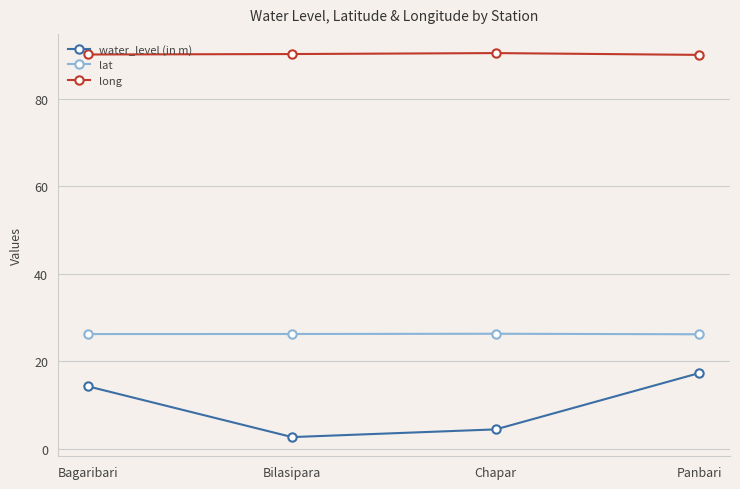

At Panbari, list the series in order from largest to smallest.

long, lat, water_level (in m)